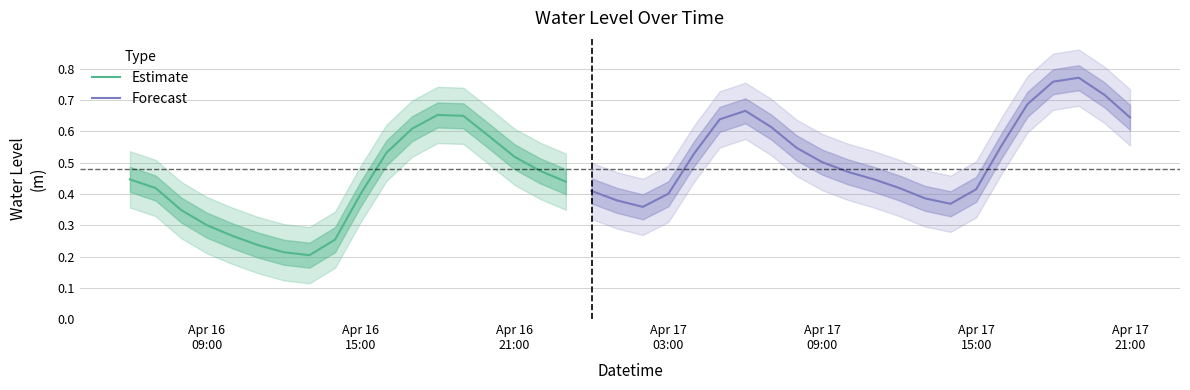

How many points are lower than both their immediate neighbors (excluding endpoints)?

3